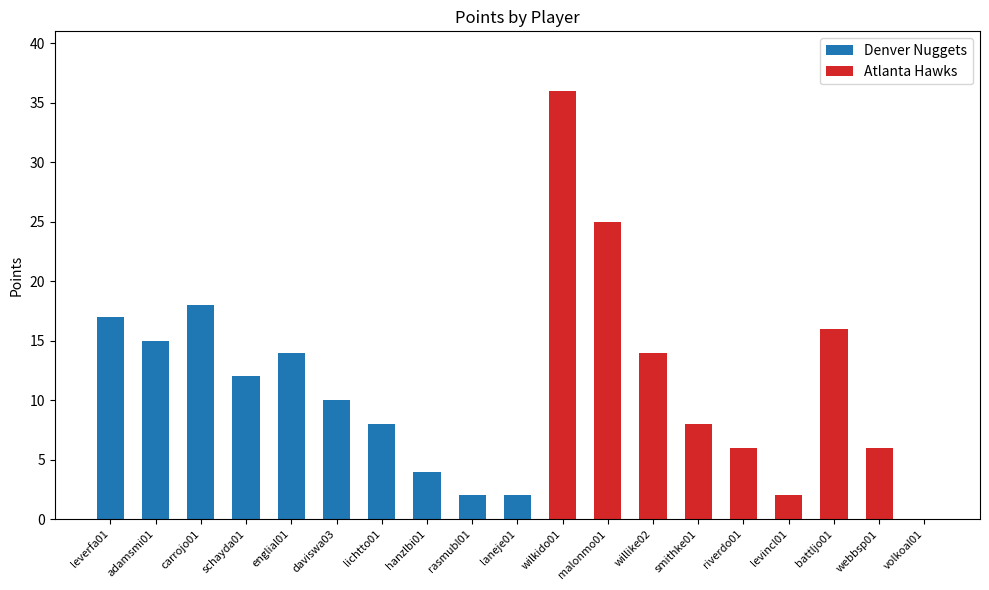

At which label does Denver Nuggets reach its peak?

carrojo01